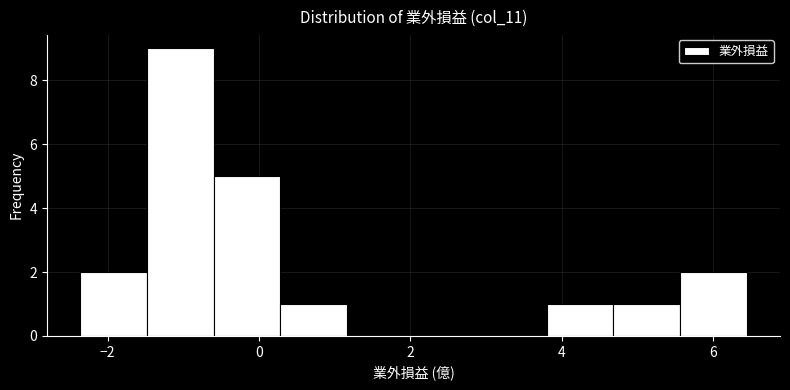

Which range on the x-axis has the tallest bar?

-1.48 to -0.60